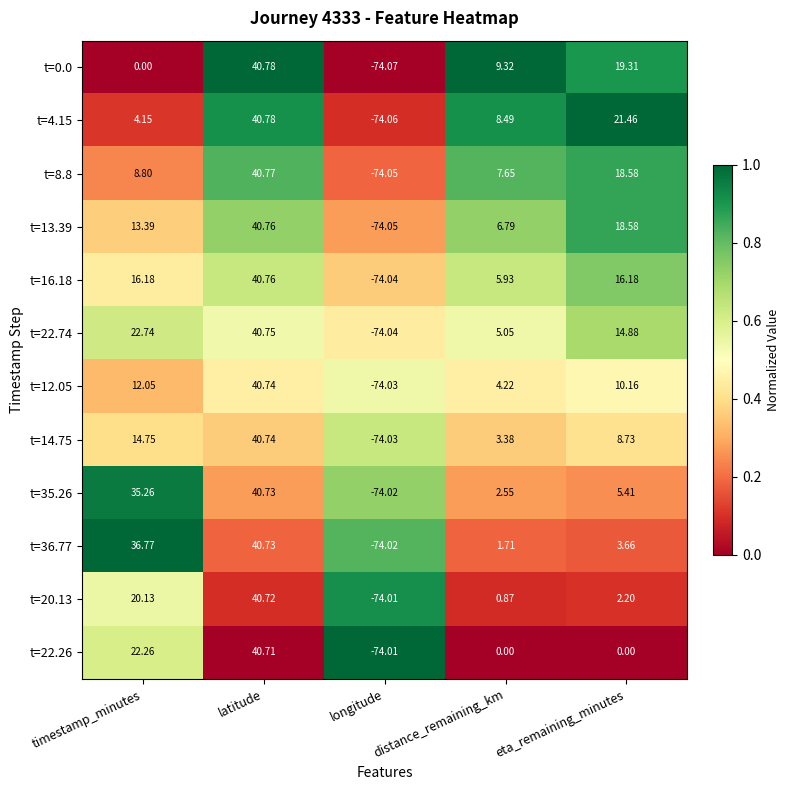

Rank the categories by t=12.05 value from lowest to highest.

longitude, distance_remaining_km, eta_remaining_minutes, timestamp_minutes, latitude